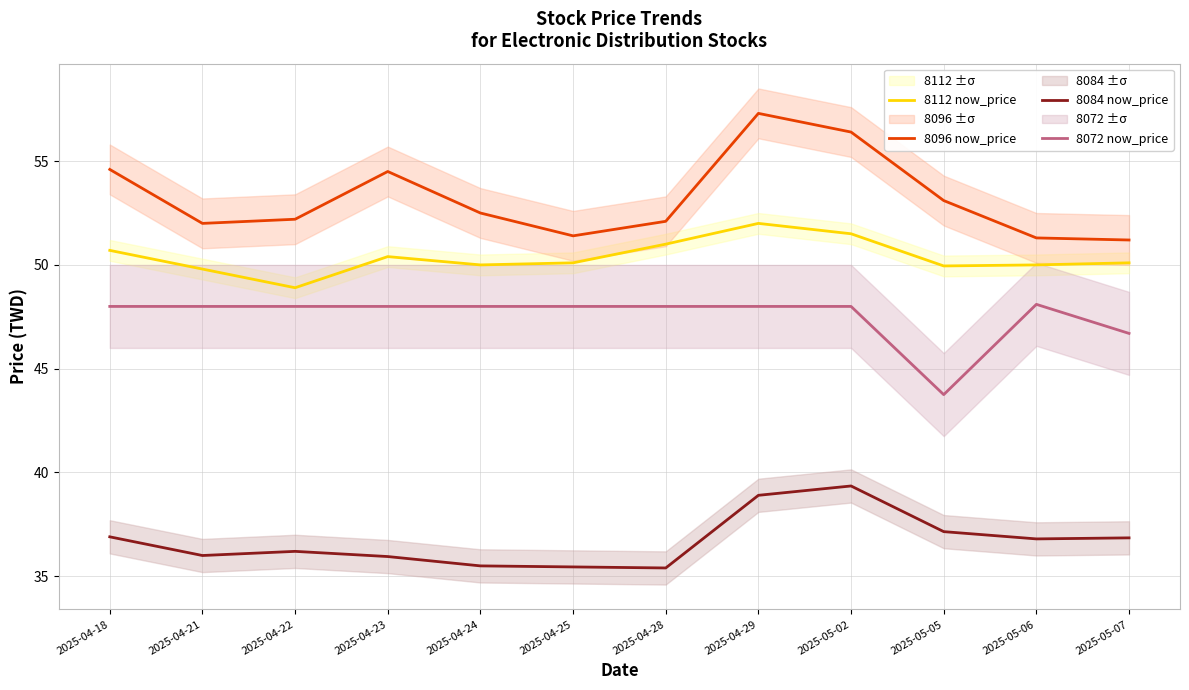

What is the value of the 8112 now_price point at the 10th from the left?

50.0